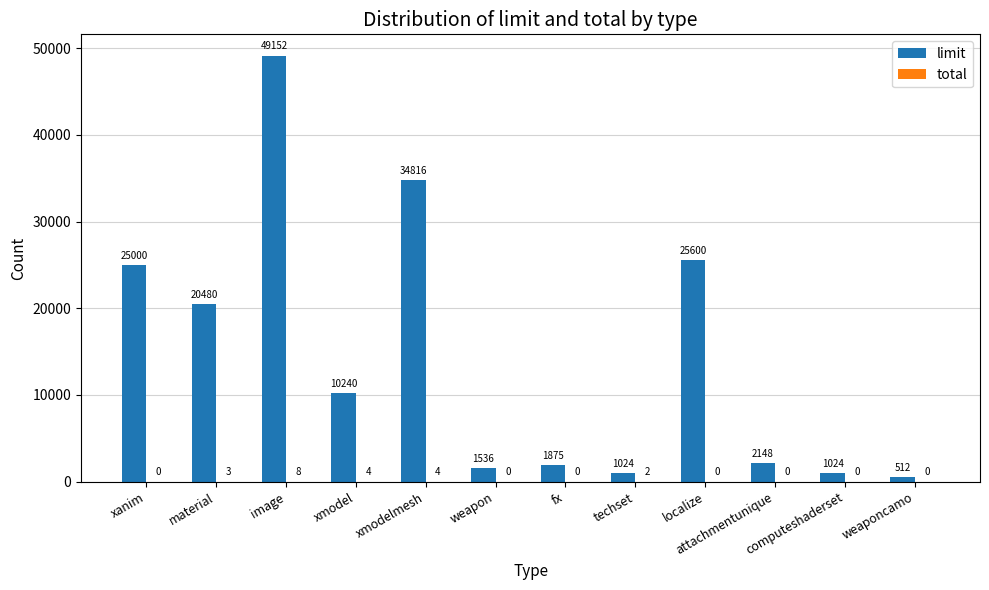

What is the maximum value for limit?

49152